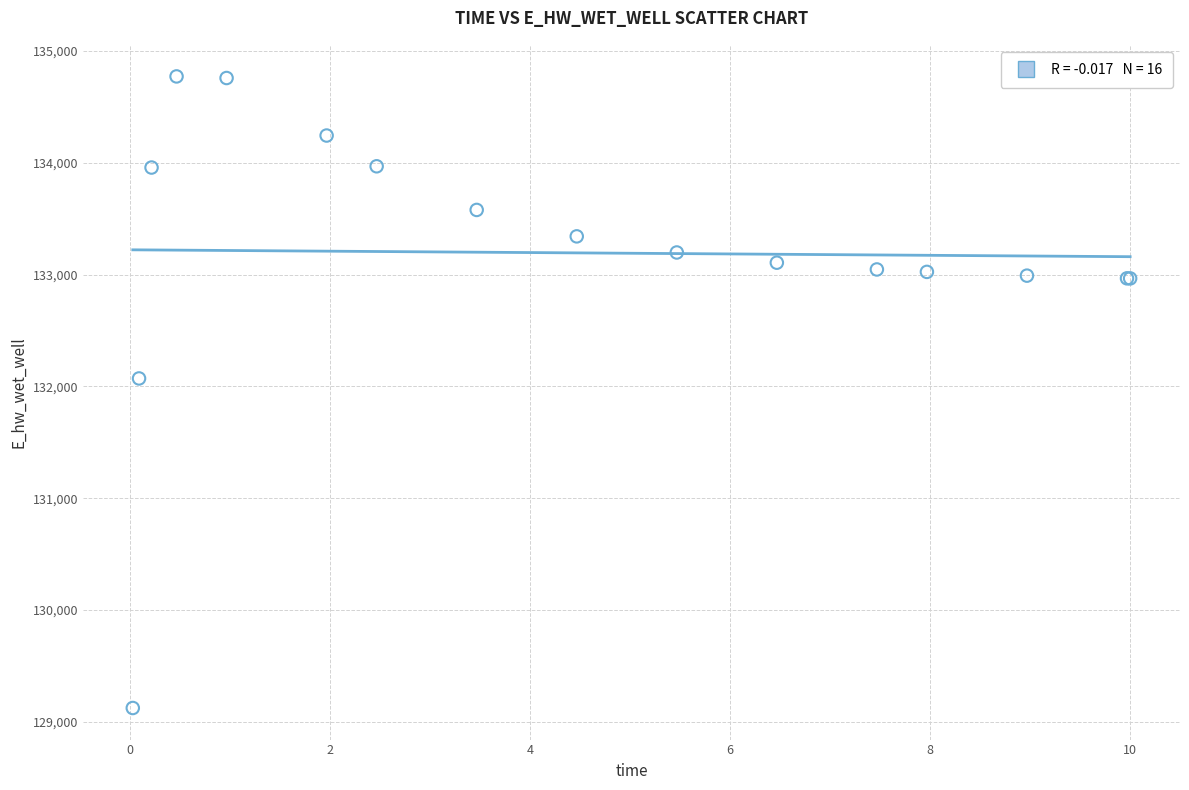

What Y value in the scatter plot is closest to 131947?

132070.8